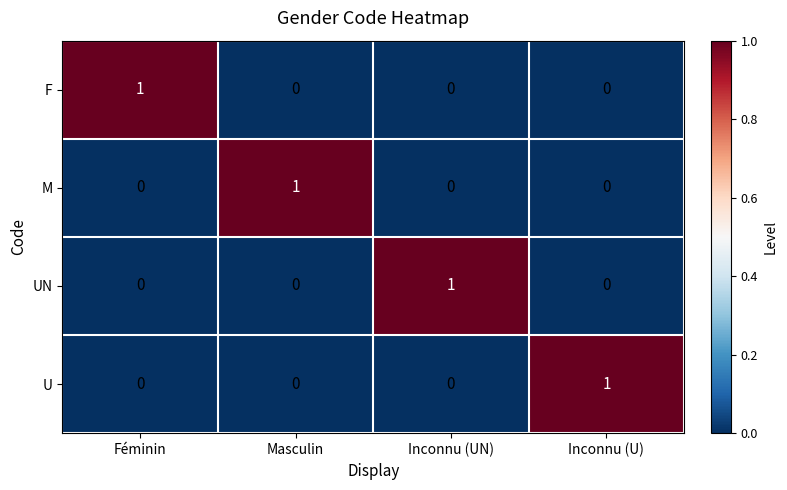

The U series shows 1 at Inconnu (U). True or false?

True